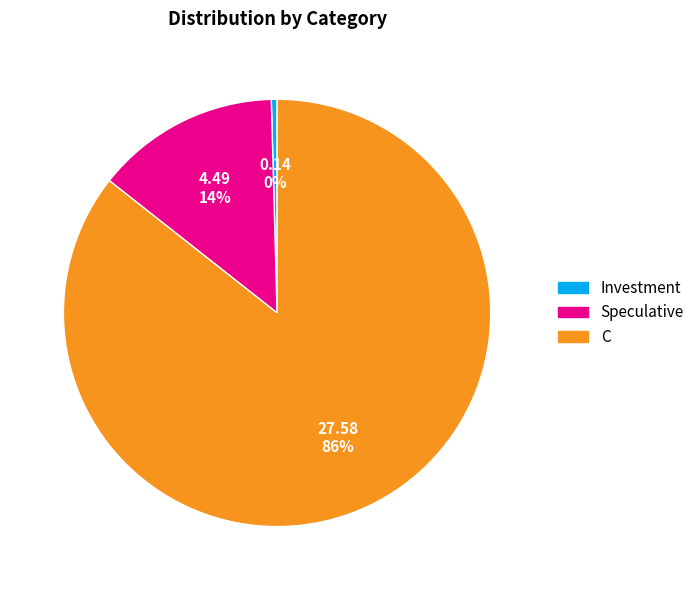

Which slice is the largest?

C